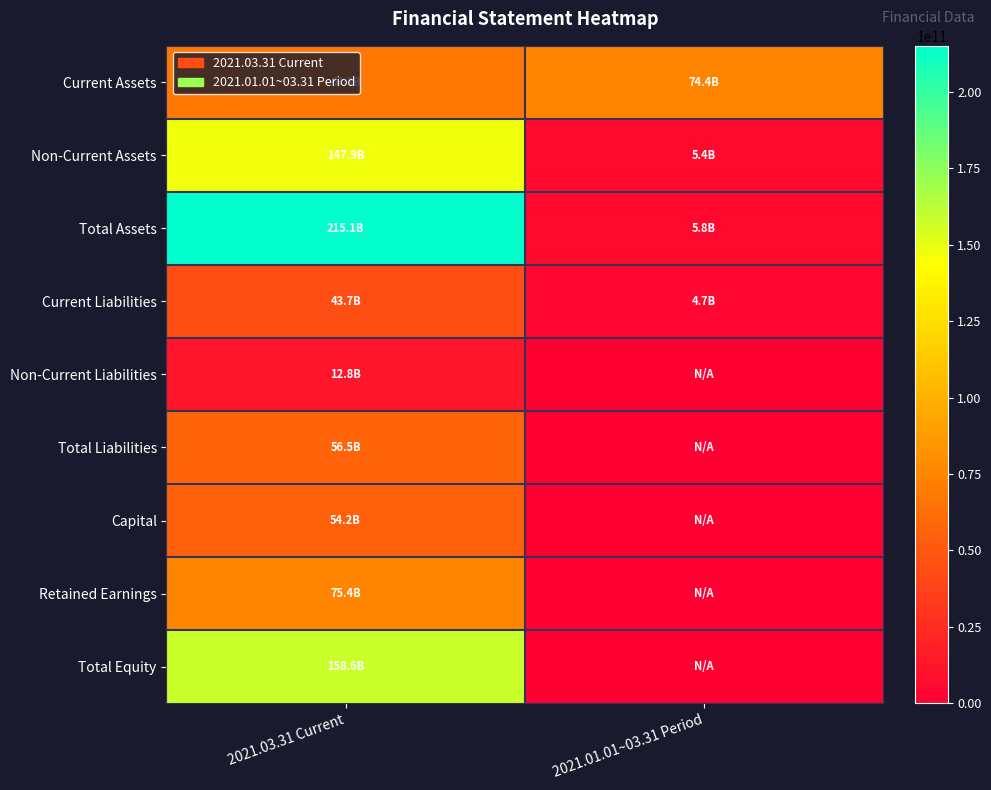

How many distinct data groups are displayed?

9